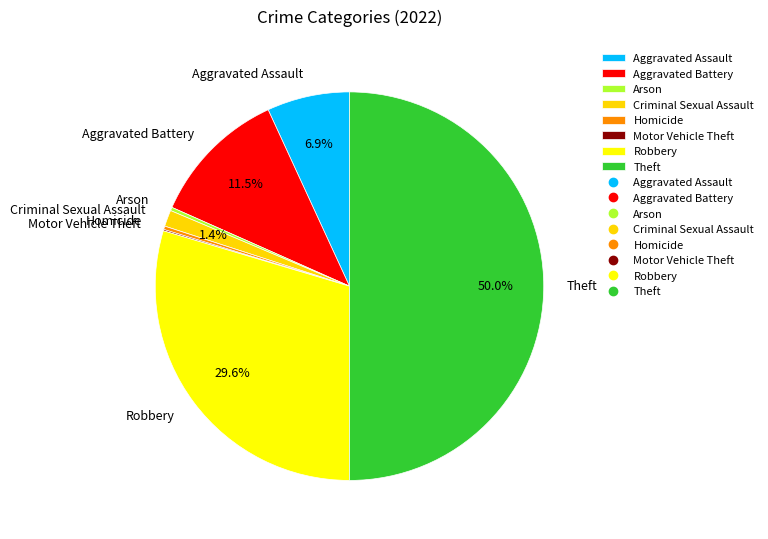

Between Theft and Robbery, which is larger?

Theft